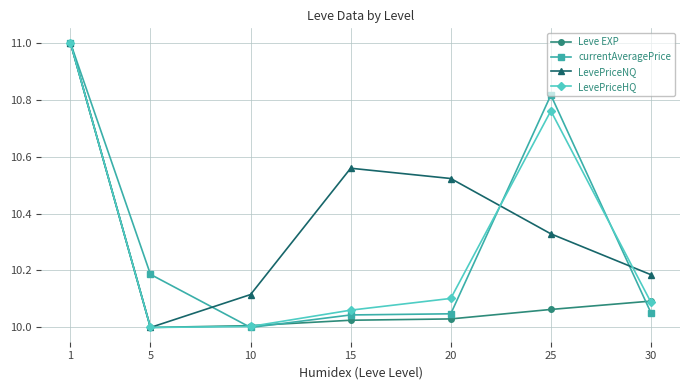

What is the difference between the second highest and minimum values in the LevePriceHQ series?

0.8